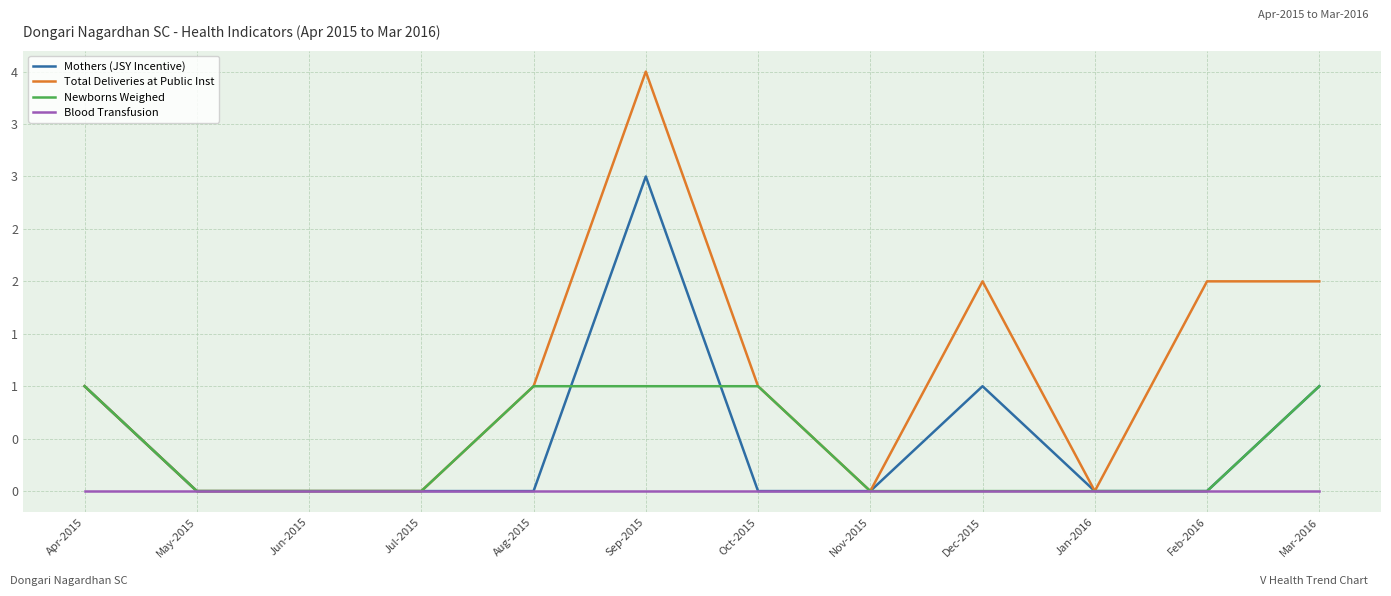

Is the value of Mothers (JSY Incentive) at Jun-2015 greater than the value of Blood Transfusion at Mar-2016?

No